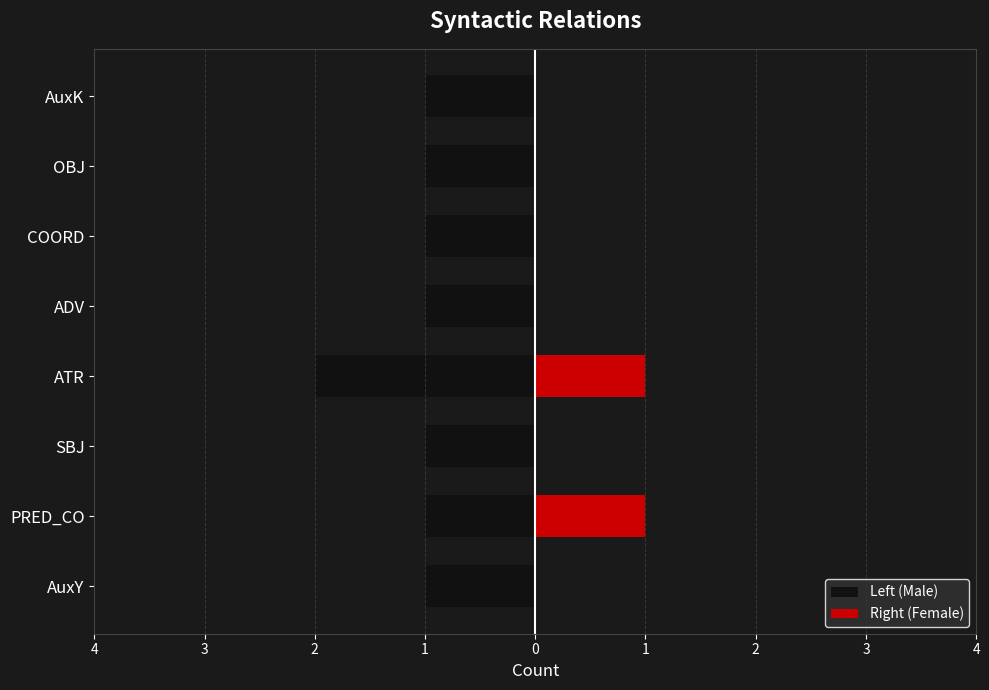

The value of Right (Female) at ATR is 1. True or false?

False